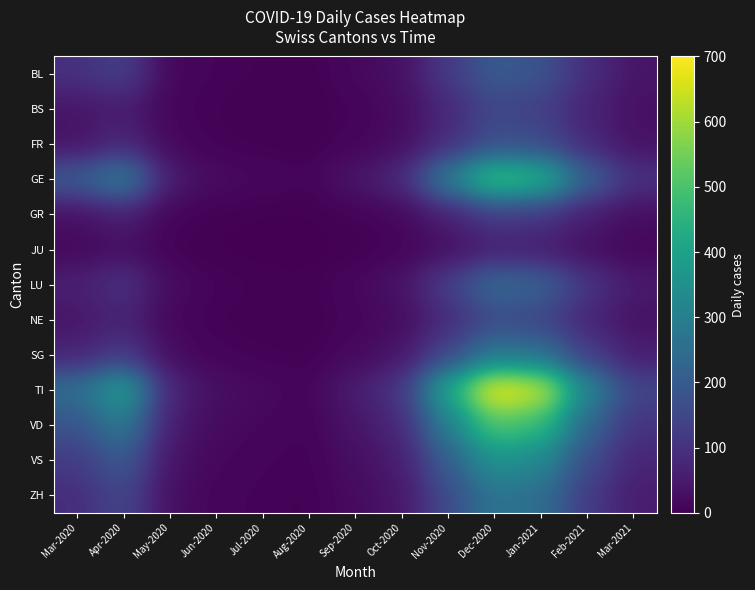

What is the difference between the highest and lowest values at Mar-2020?

235